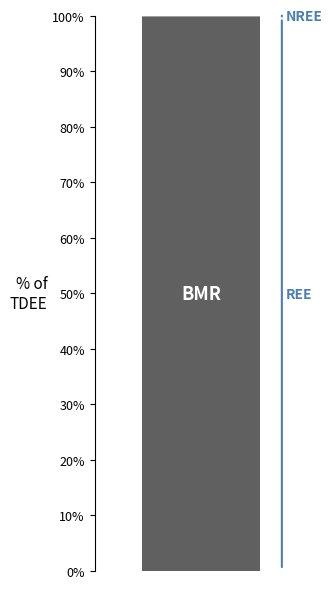

Does the chart contain stacked bars?

Yes